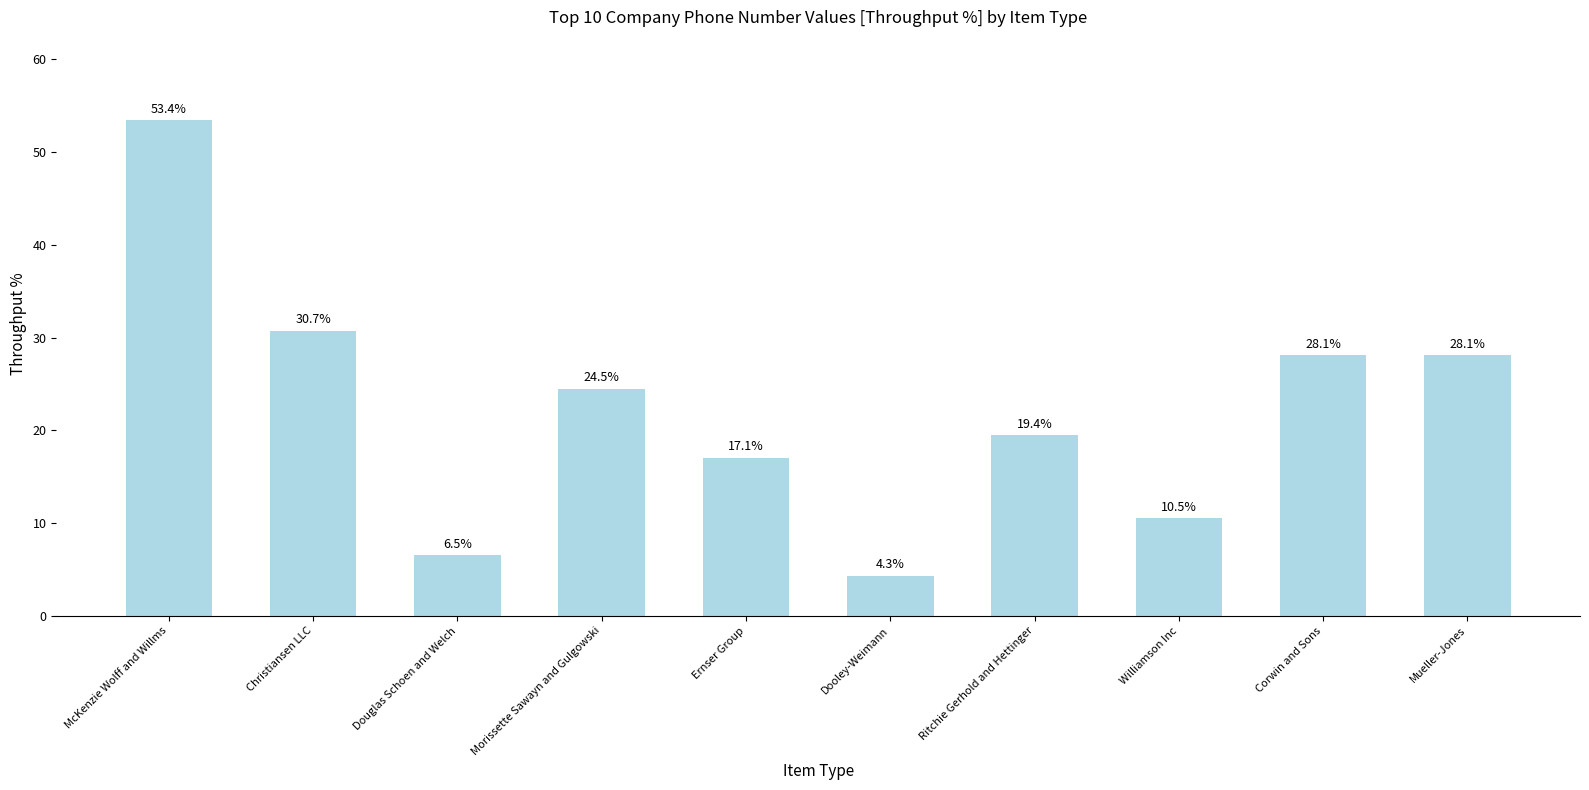

The chart shows a value of 8.3 at Mueller-Jones. True or false?

False